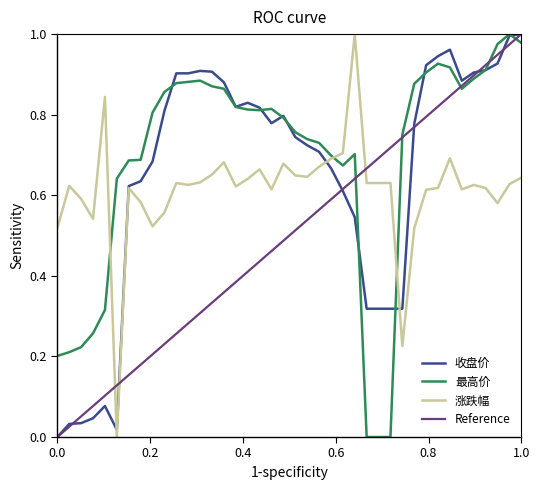

Is it true that 最高价 equals 1.7 at 1.0?

False